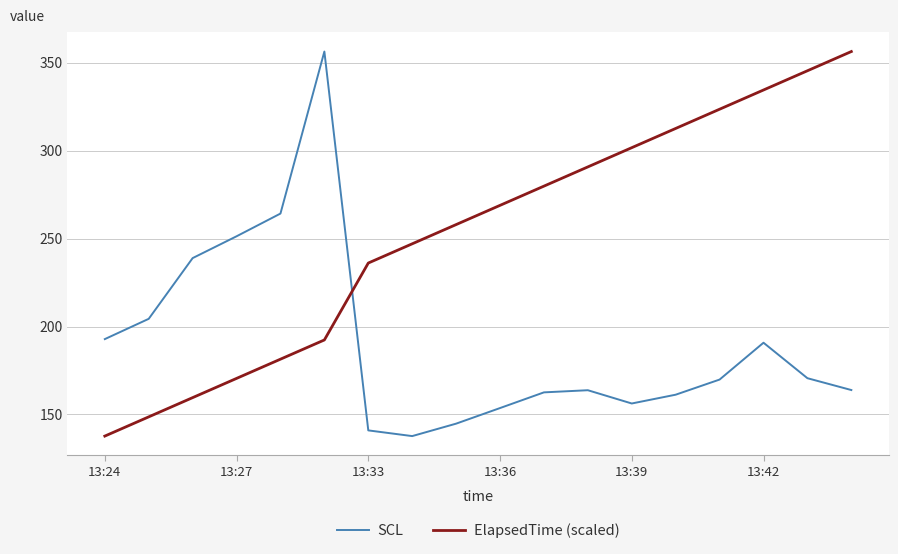

What is the difference between the maximum and minimum values in the ElapsedTime (scaled) series?

218.7